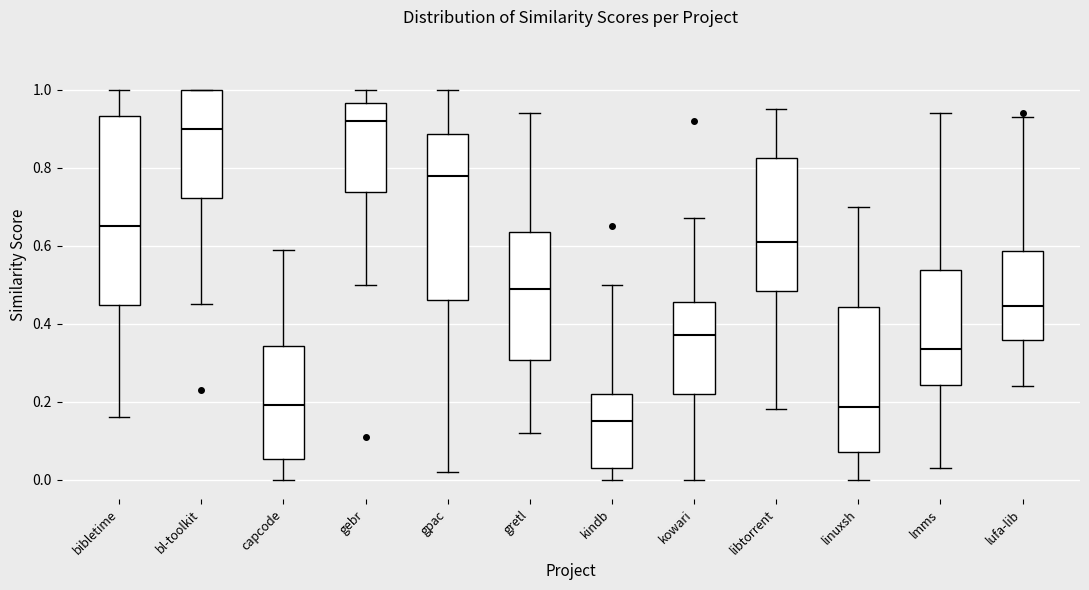

Reading left to right, transcribe this box plot: for each box, give where its median line is, the range the box spans, and where its two whiskers end, as read against the y-axis. The values are not printed on the chart, so give them approximately, as read against the axis.

bibletime: median 0.66, box 0.44 to 0.94, whiskers 0.16 to 1.00
bl-toolkit: median 0.90, box 0.72 to 1.00, whiskers 0.46 to 1.00
capcode: median 0.20, box 0.06 to 0.34, whiskers 0.00 to 0.60
gebr: median 0.92, box 0.74 to 0.96, whiskers 0.50 to 1.00
gpac: median 0.78, box 0.46 to 0.88, whiskers 0.02 to 1.00
gretl: median 0.50, box 0.30 to 0.64, whiskers 0.12 to 0.94
kindb: median 0.16, box 0.04 to 0.22, whiskers 0.00 to 0.50
kowari: median 0.38, box 0.22 to 0.46, whiskers 0.00 to 0.68
libtorrent: median 0.62, box 0.48 to 0.82, whiskers 0.18 to 0.96
linuxsh: median 0.18, box 0.08 to 0.44, whiskers 0.00 to 0.70
lmms: median 0.34, box 0.24 to 0.54, whiskers 0.04 to 0.94
lufa-lib: median 0.44, box 0.36 to 0.58, whiskers 0.24 to 0.94